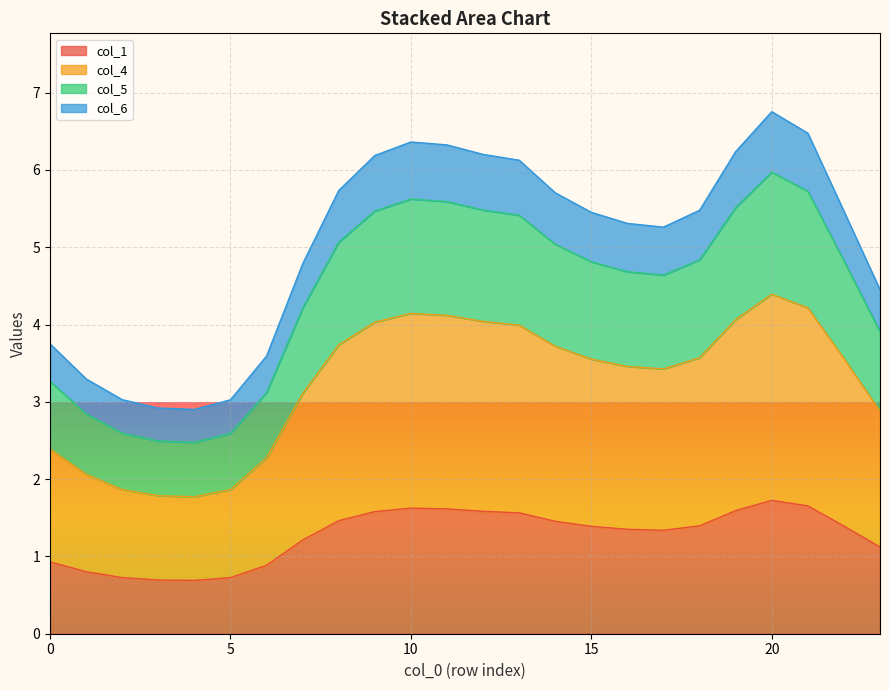

What is the highest value of the col_1 series?

1.7